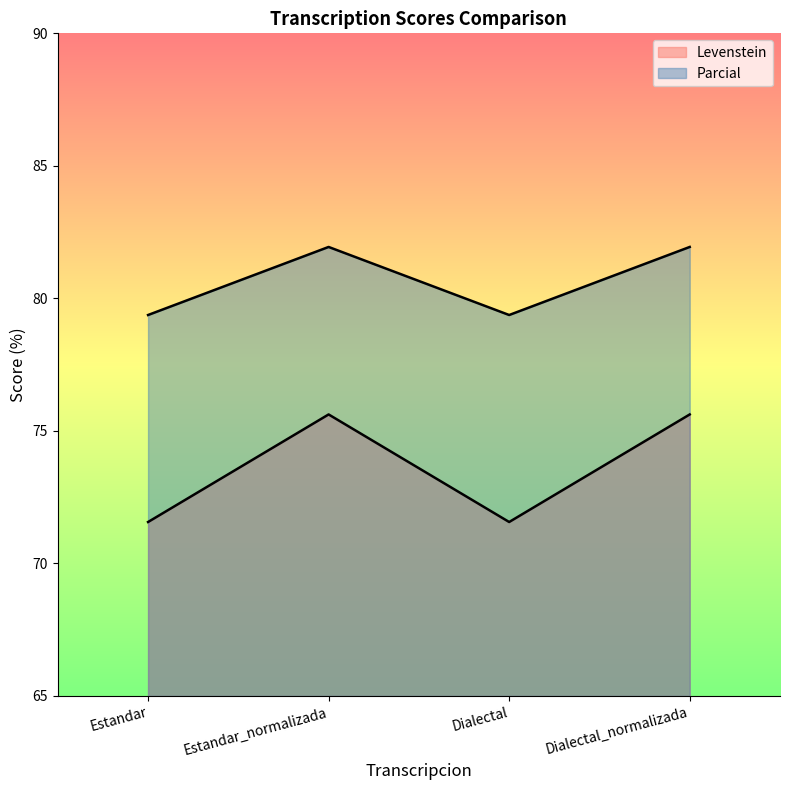

Which has a higher value, Dialectal or Estandar?

Dialectal